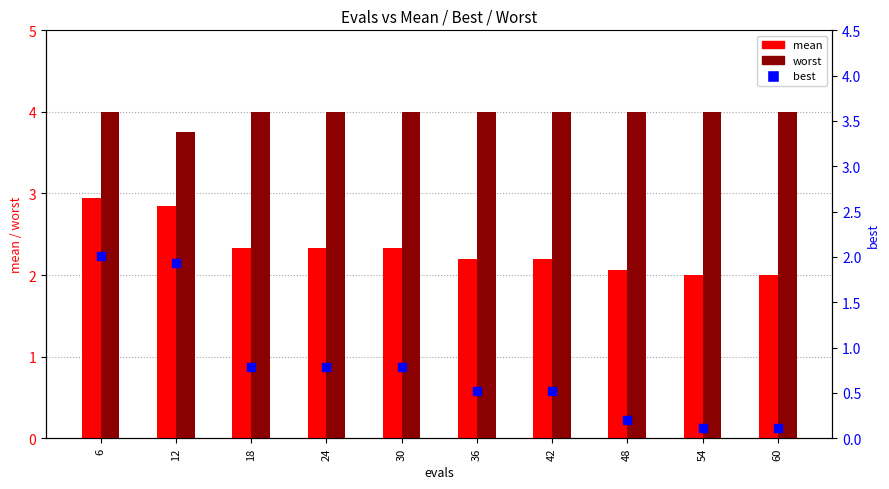

At which category is the sum across all series the highest?

6